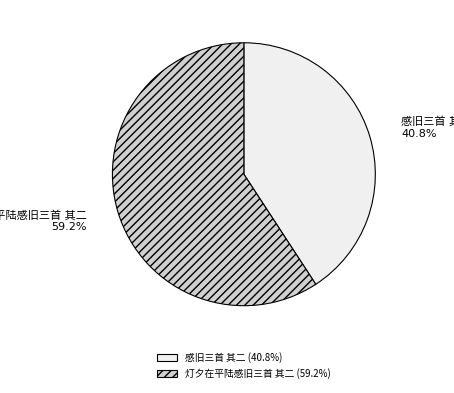

Is there a majority slice in this chart?

Yes